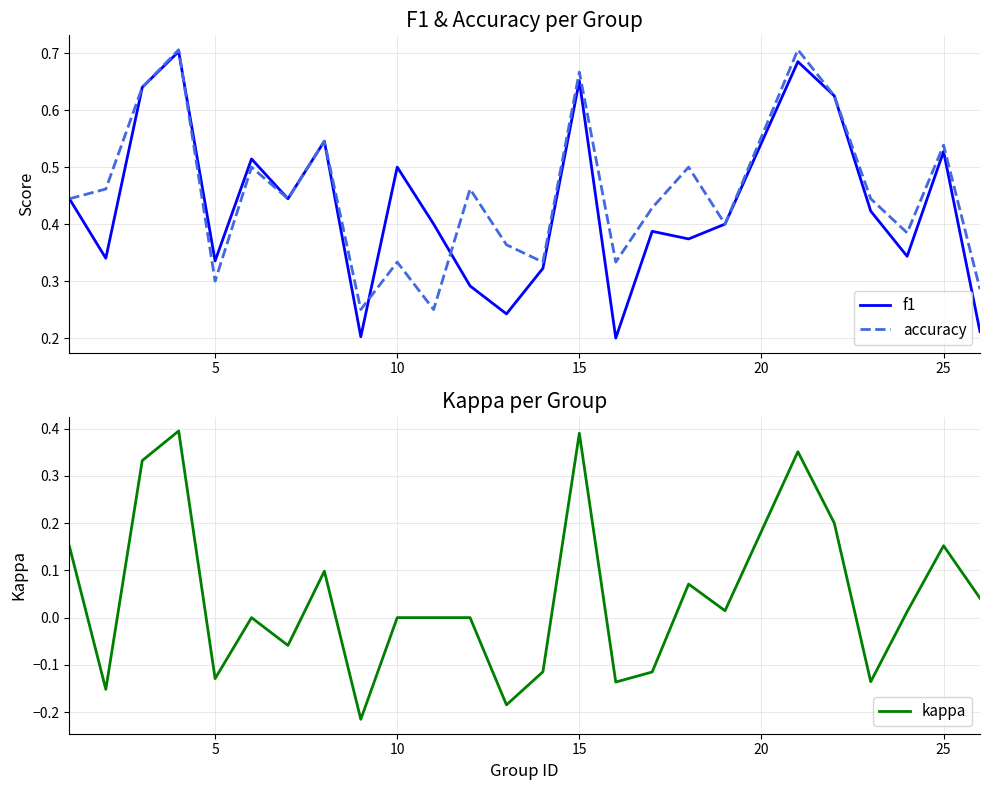

Is it true that kappa equals 0.4 at 10?

False